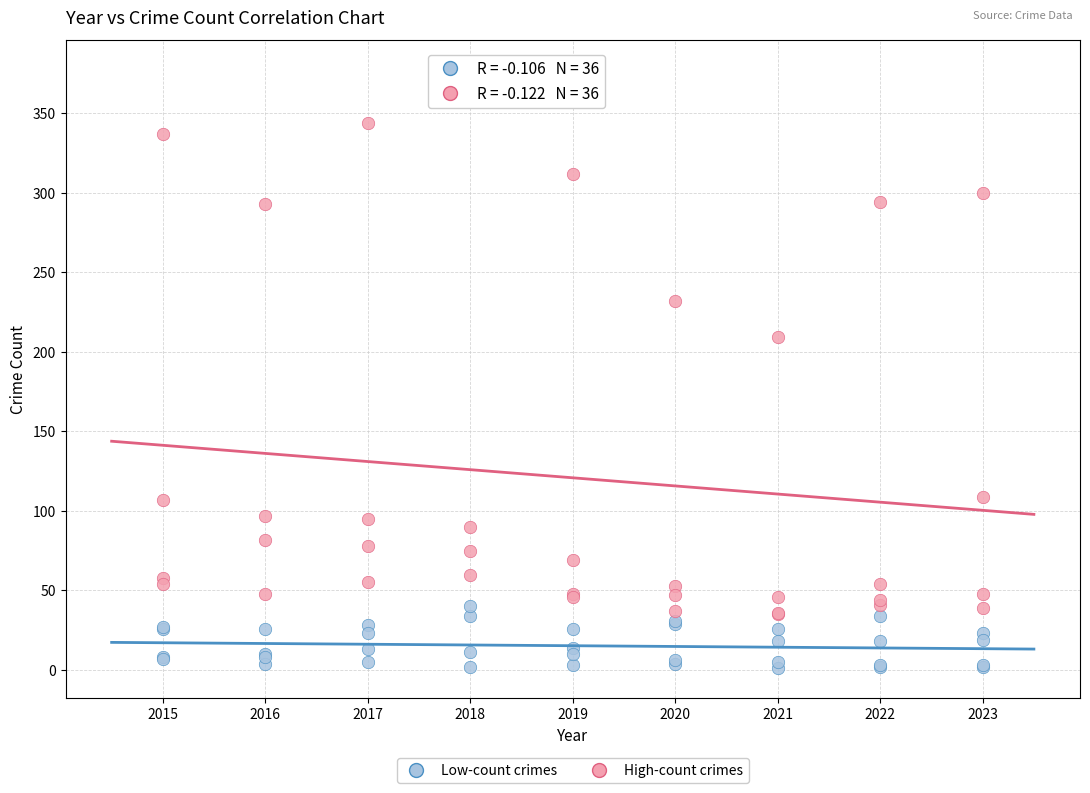

Across all series, what Y value is closest to 189?

209